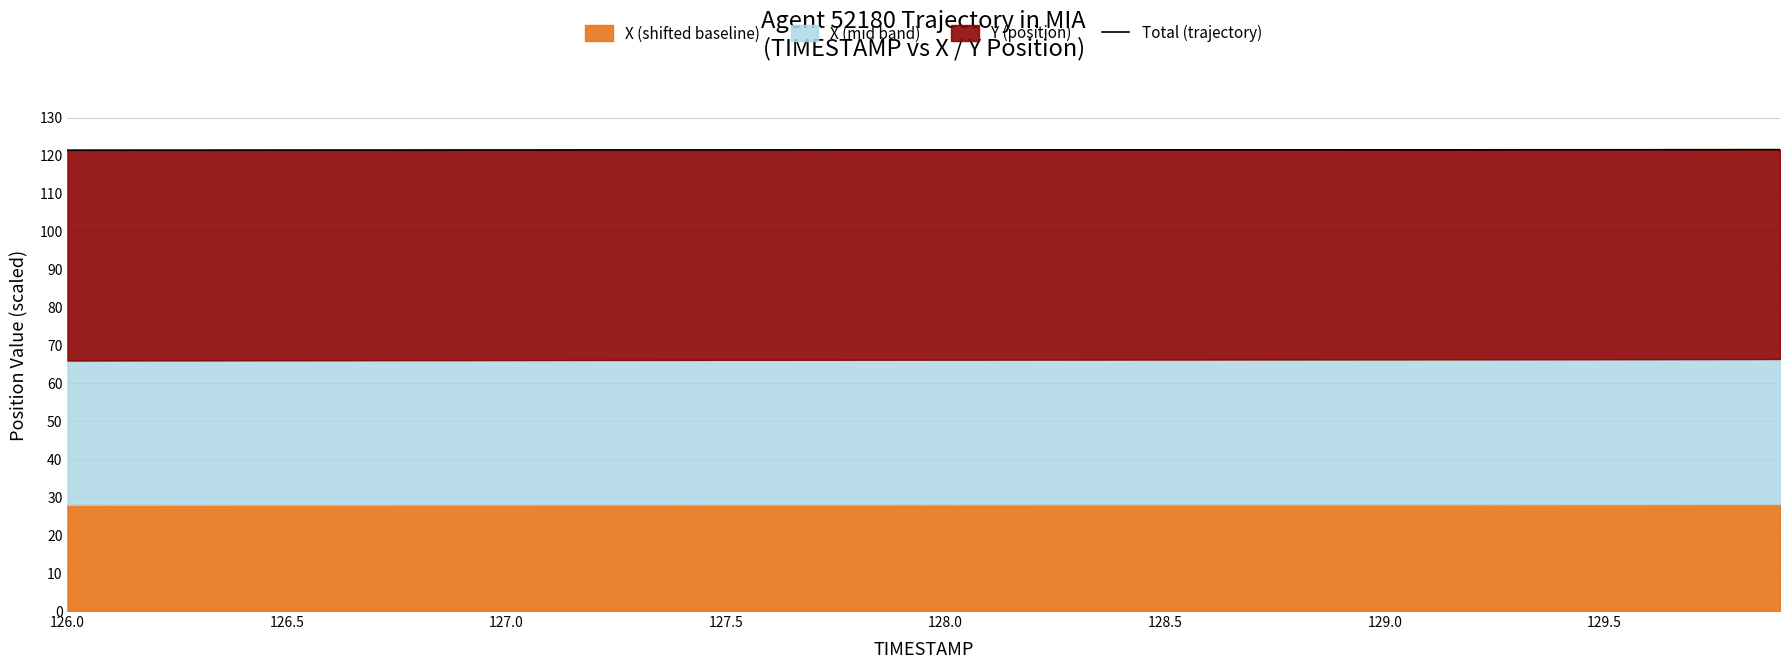

Where is the data nearest to the value 121?

126.0